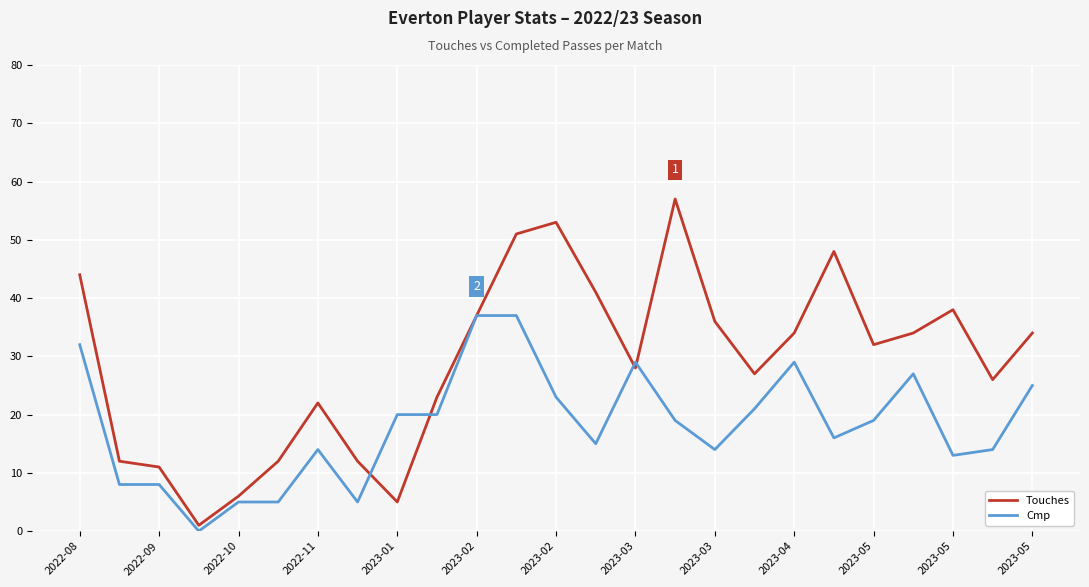

Count the number of categories in the chart.

25